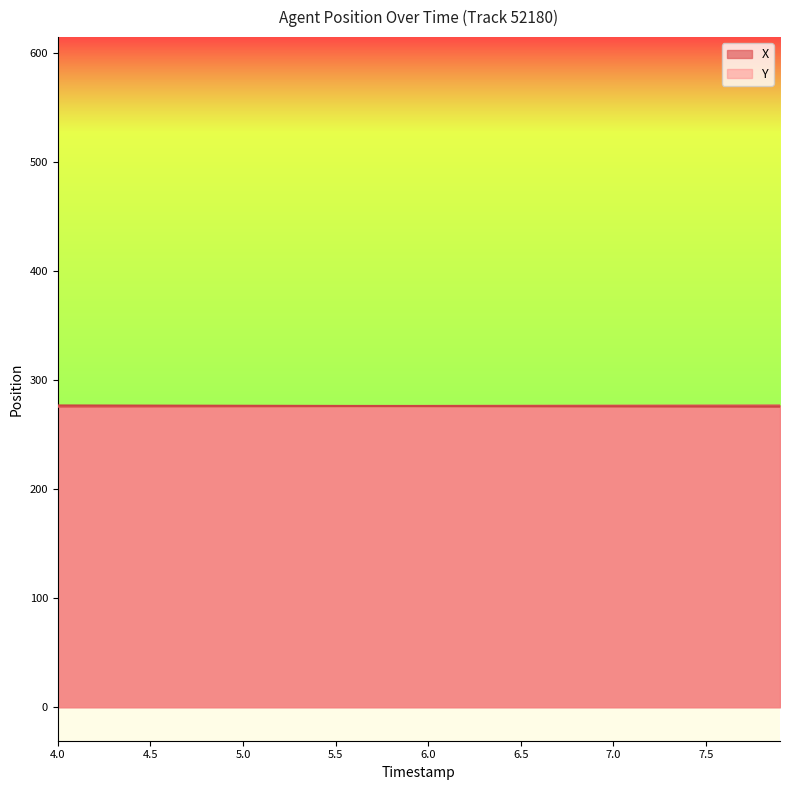

What is the lowest value of the Y series?

275.6